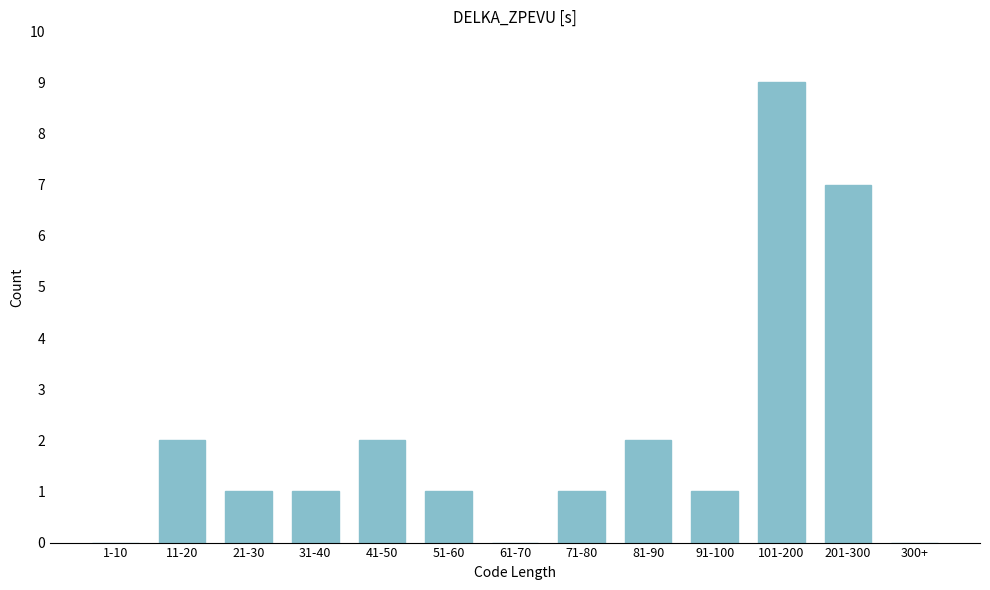

Reading left to right, list all the values displayed in this chart.

1-10=0	11-20=2	21-30=1	31-40=1	41-50=2	51-60=1	61-70=0	71-80=1	81-90=2	91-100=1	101-200=9	201-300=7	300+=0